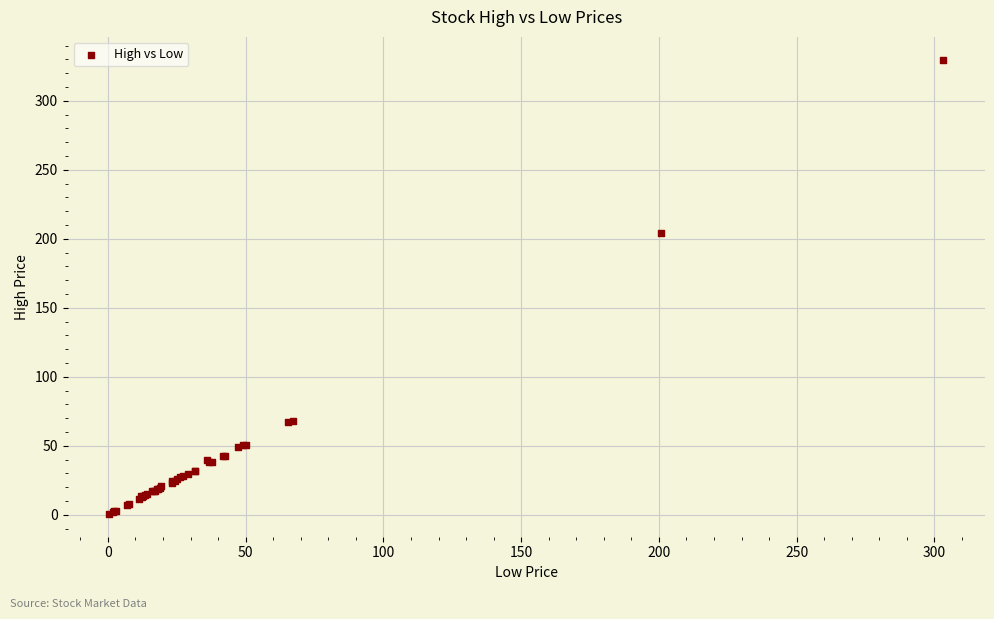

What Y value in the scatter plot is closest to 165?

204.3